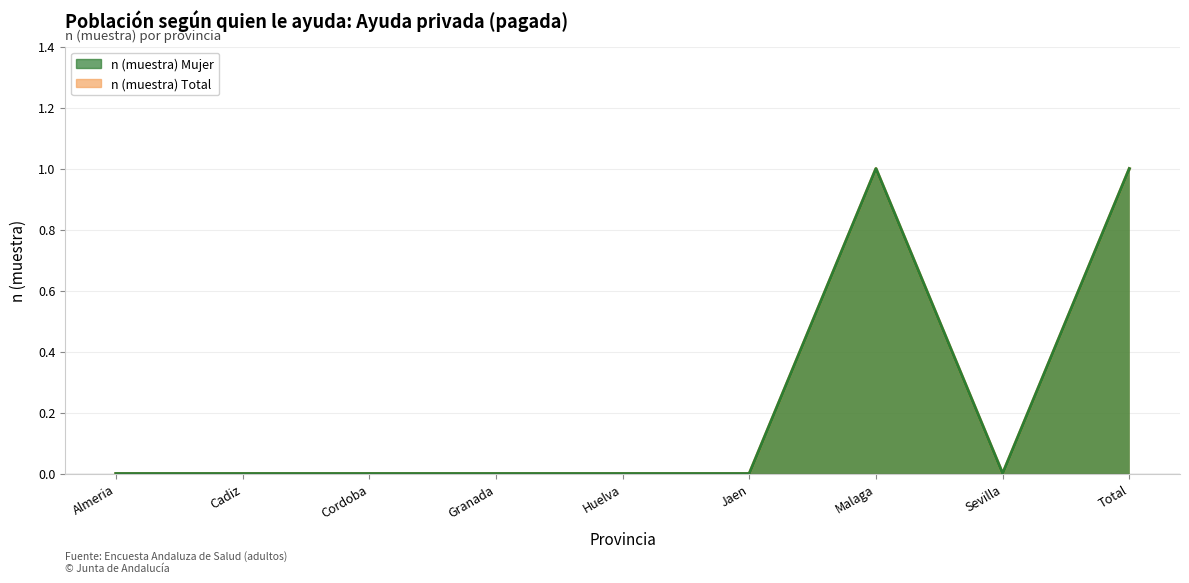

Is it true that n (muestra) Total equals 0 at Cadiz?

False